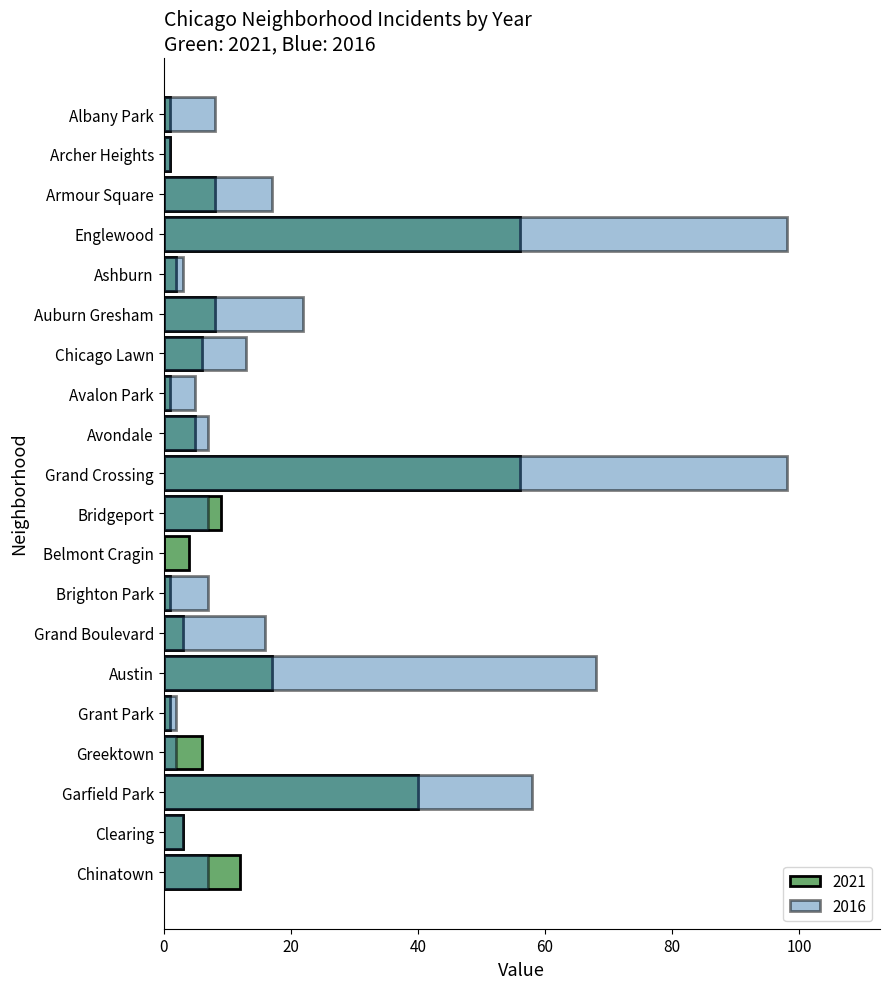

What is the difference between the maximum and minimum values in the 2021 series?

55